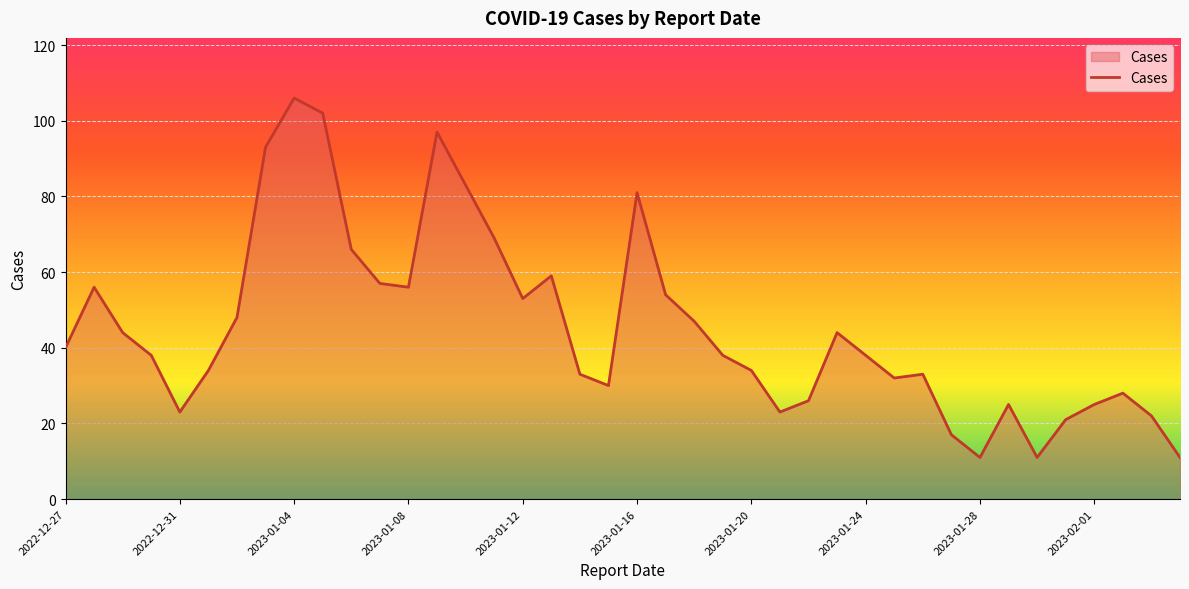

What is the difference between the maximum and minimum values?

95